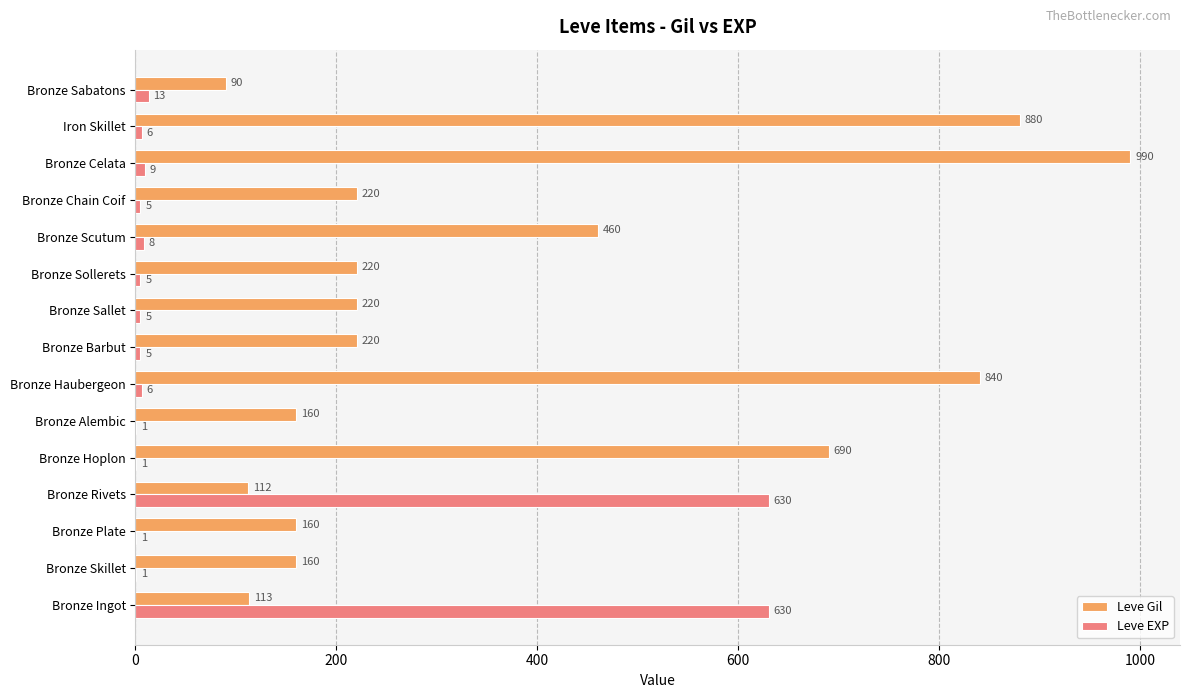

Between Bronze Scutum and Bronze Celata, which series saw the biggest shift?

Leve Gil